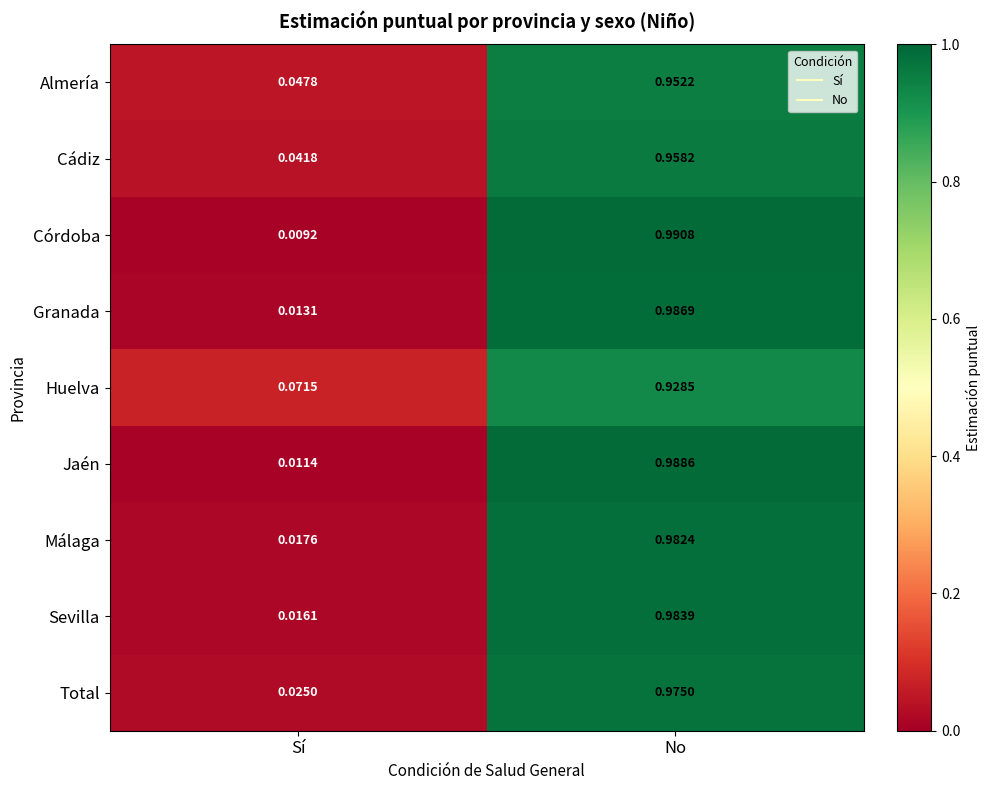

At which category is the sum across all series the highest?

No